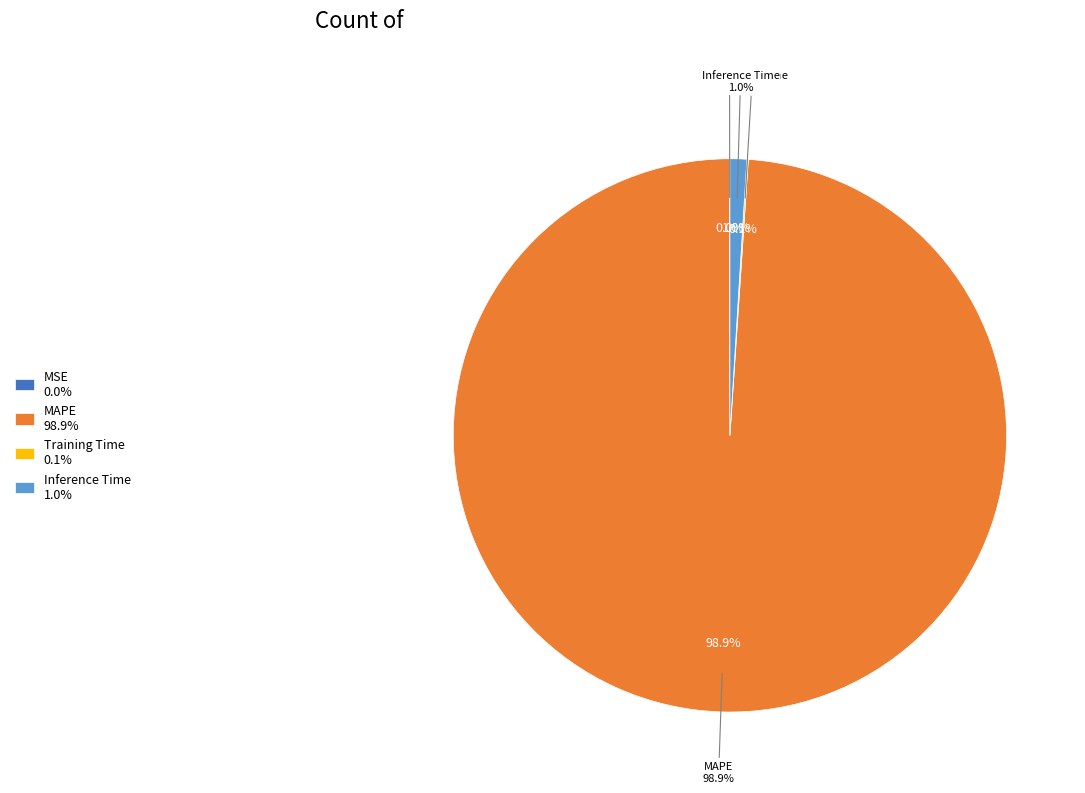

To the nearest percent, what percentage of the pie is MAPE?

99%